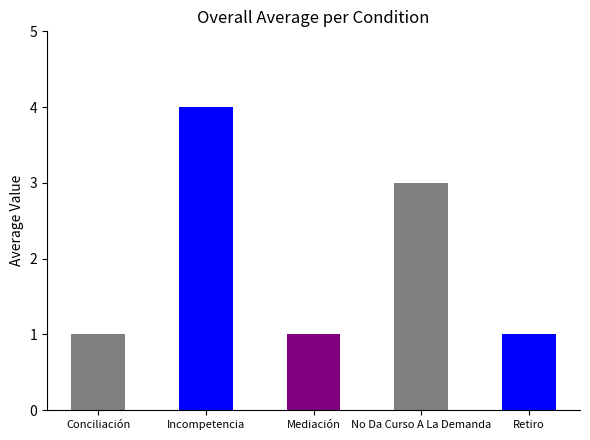

What is the greatest value displayed?

4